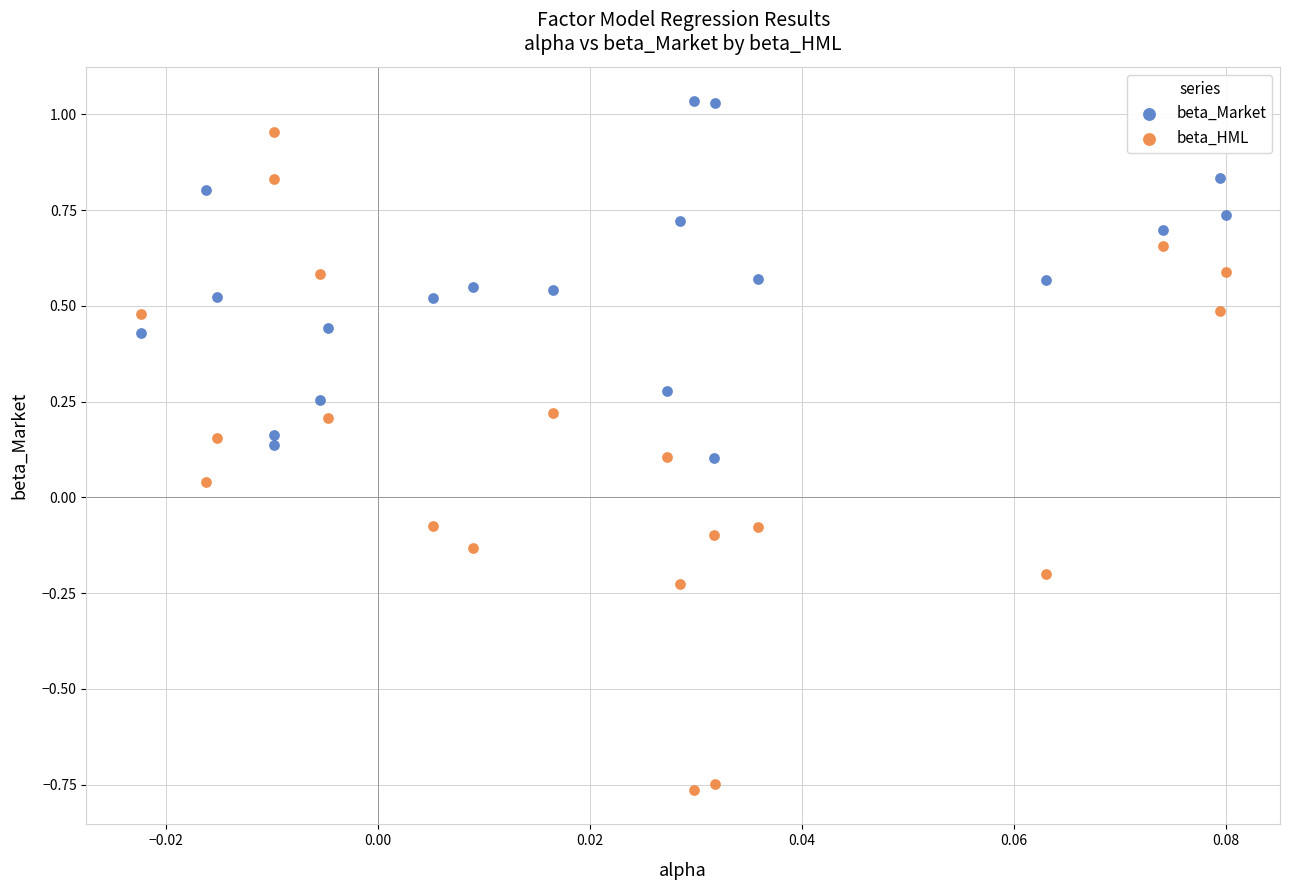

Across all data points, what is the range of Y values (max minus min)?

1.8